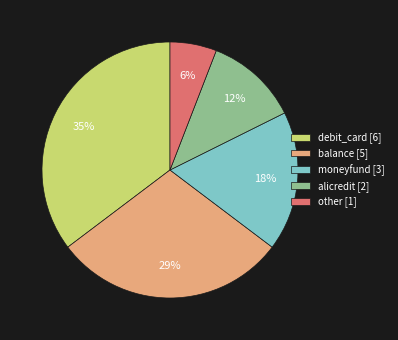

What percentage is the alicredit slice, to the nearest percent?

12%